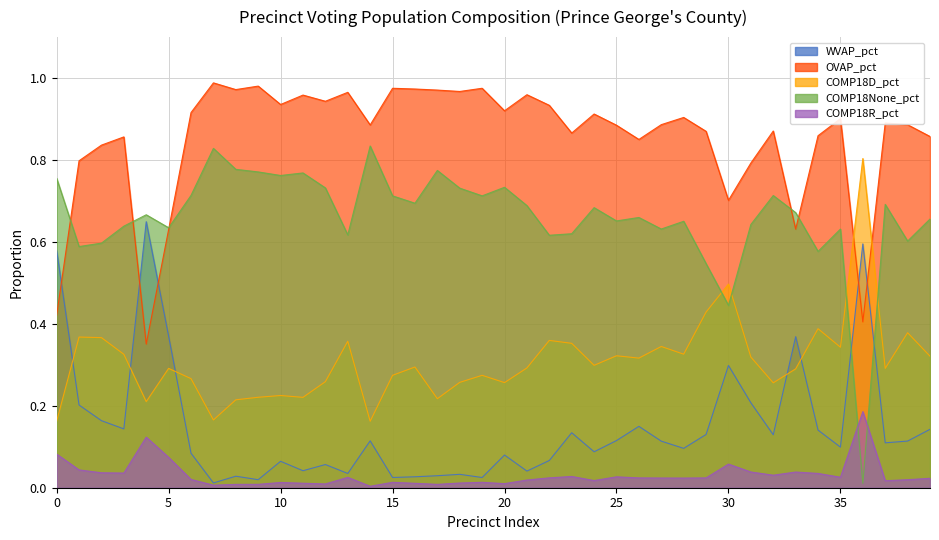

True or false: WVAP_pct has more than 1 interior local peaks.

True